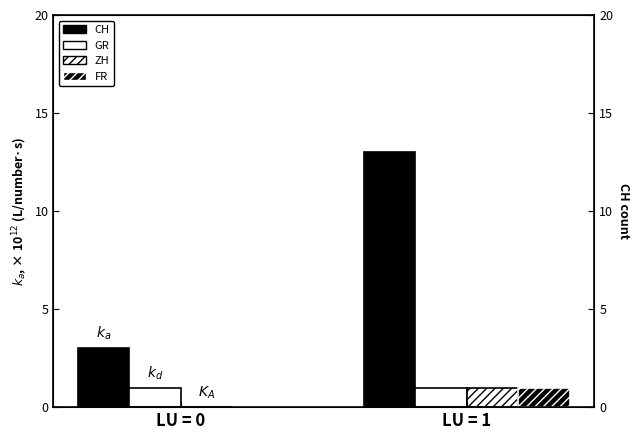

Which series has the largest total across all categories?

CH